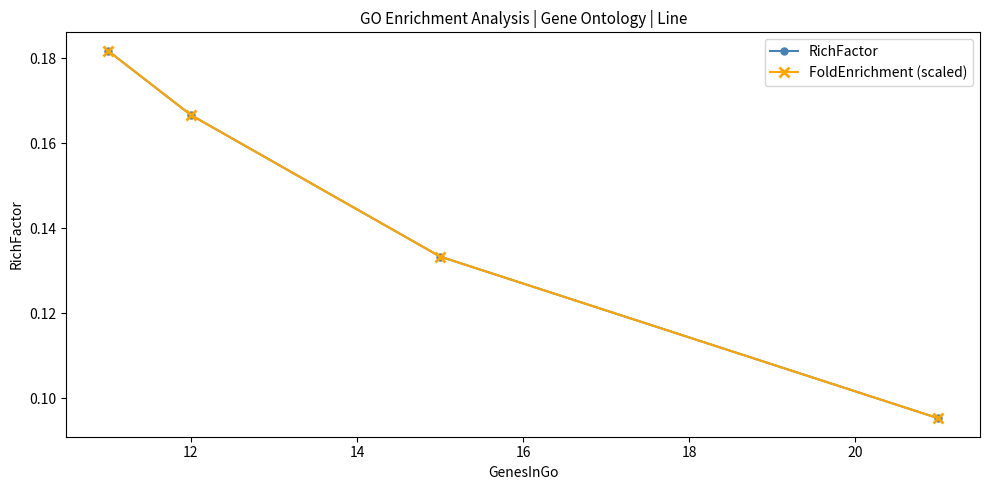

Rank the series by their maximum value, from highest to lowest.

RichFactor, FoldEnrichment (scaled)